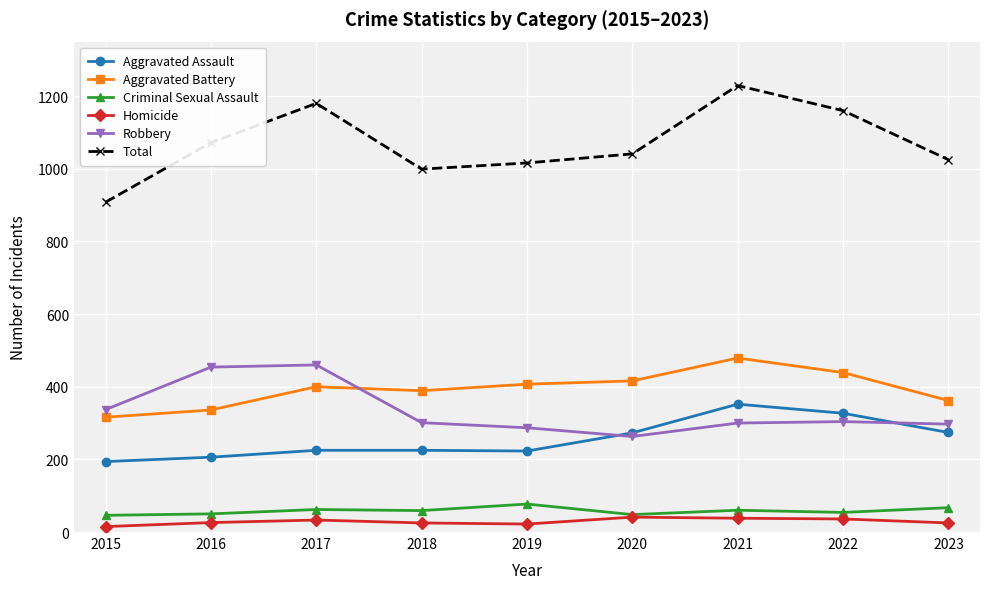

What is the difference between the maximum and minimum values in the Aggravated Assault series?

158